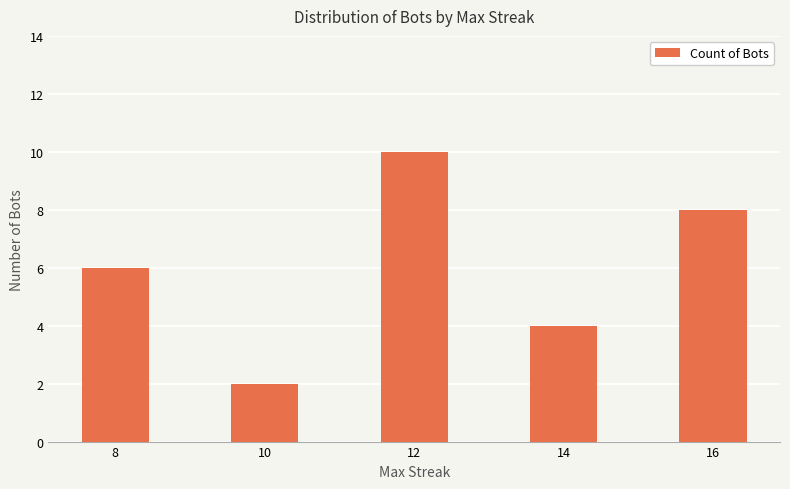

Rank the categories by value from lowest to highest.

10, 14, 8, 16, 12